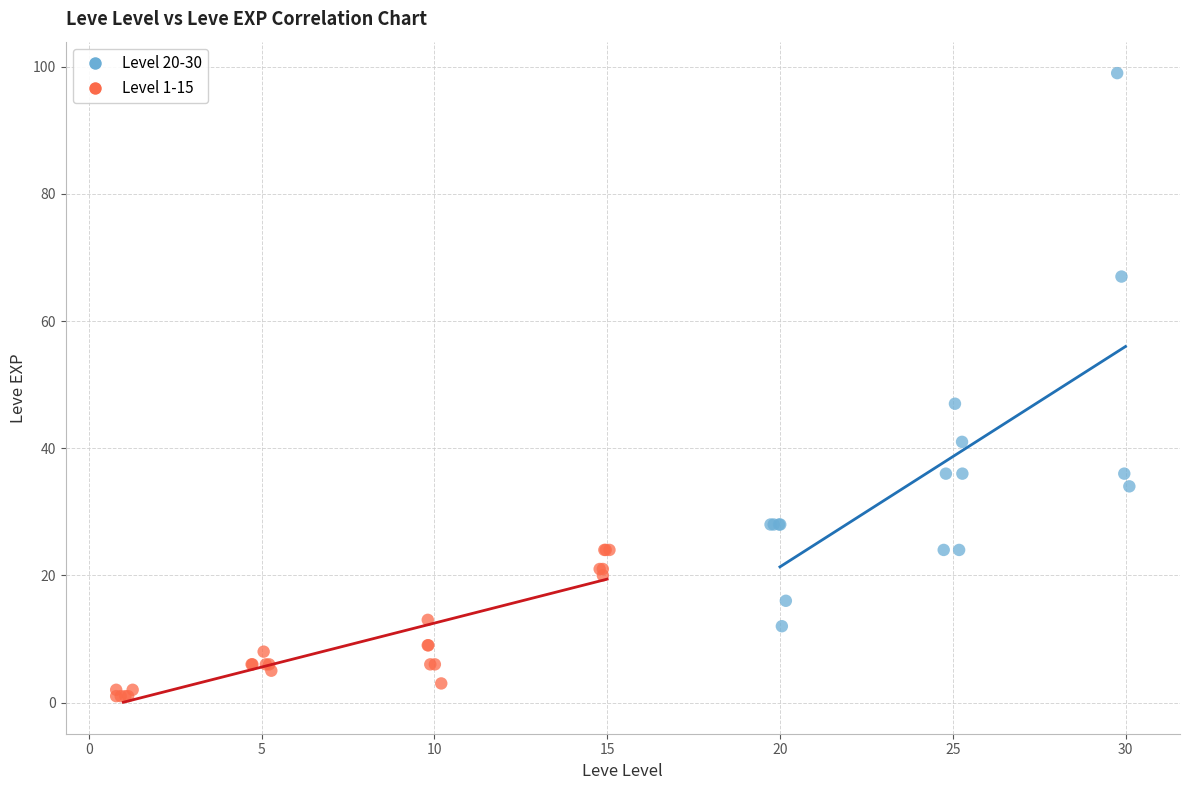

Which series has the largest Y range (max minus min)?

Level 20-30